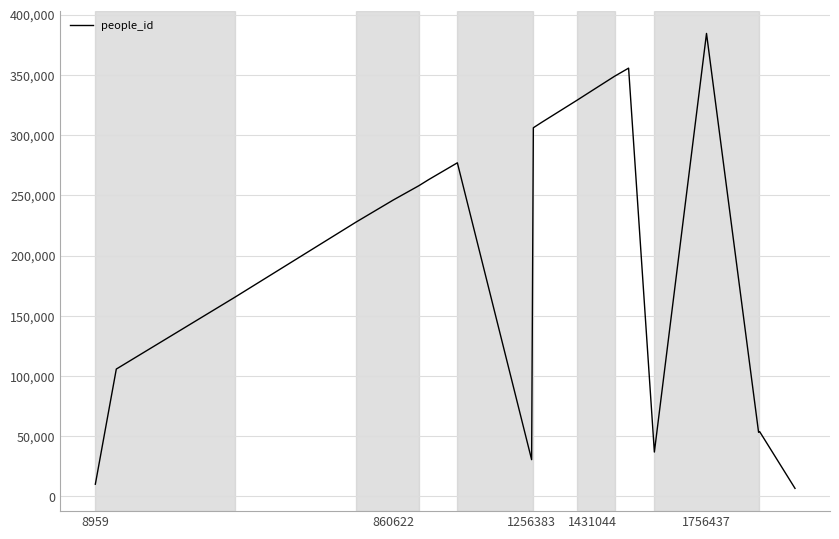

What is the difference between the maximum and minimum values?

377689